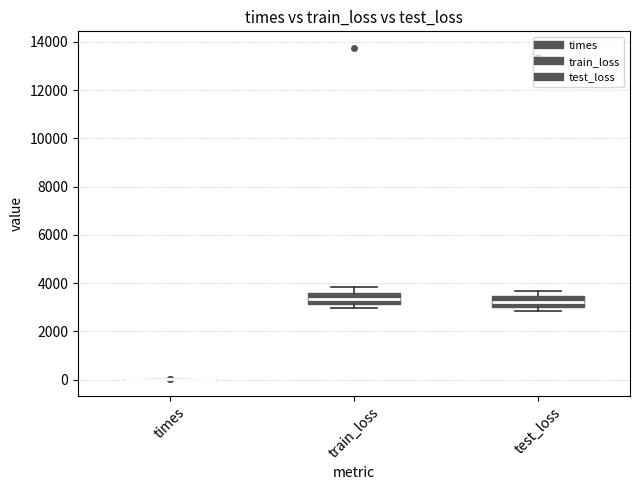

Reading left to right, read every box against the y-axis: the position of its median line, the range the box covers, and the ends of its whiskers. The values are not printed on the chart, so give them approximately, as read against the axis.

times: box collapsed to a line at 0, whiskers 0 to 0
train_loss: median 3400, box 3200 to 3600, whiskers 3000 to 3800
test_loss: median 3200, box 3000 to 3400, whiskers 2800 to 3600